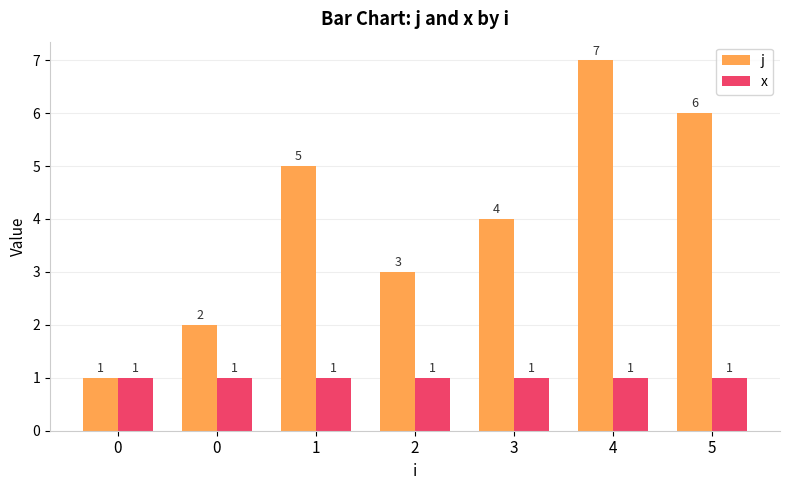

What are all the series names shown in the legend?

j, x